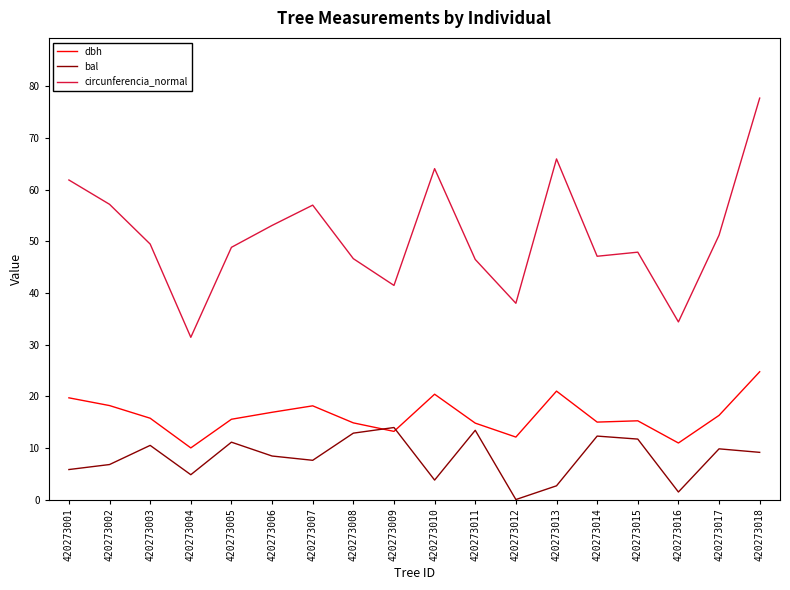

What is the highest value of the bal series?

13.9